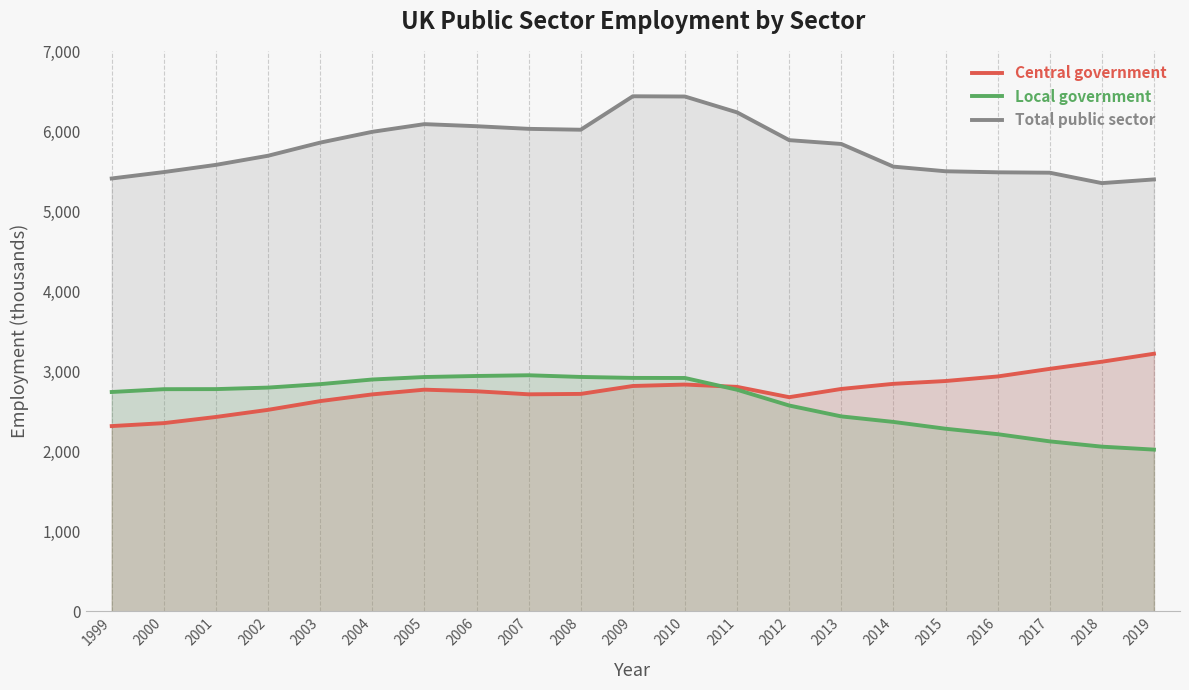

What is the smallest value displayed?

2022